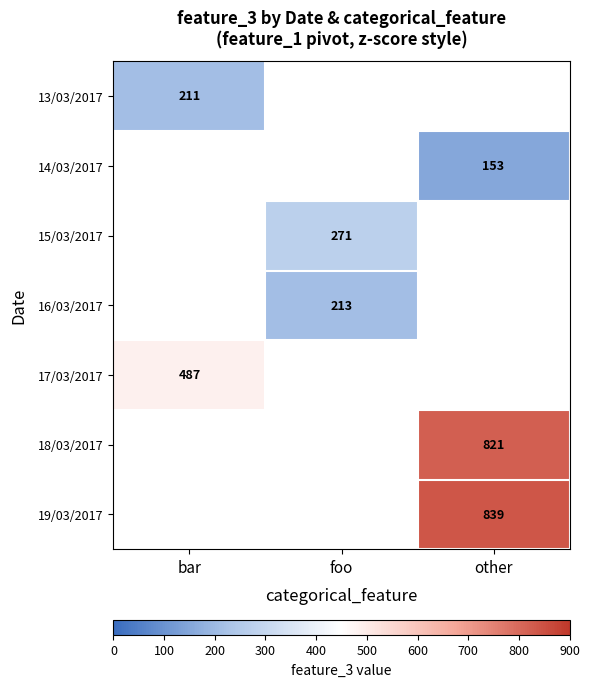

The value of 15/03/2017 at foo is 470.5. True or false?

False